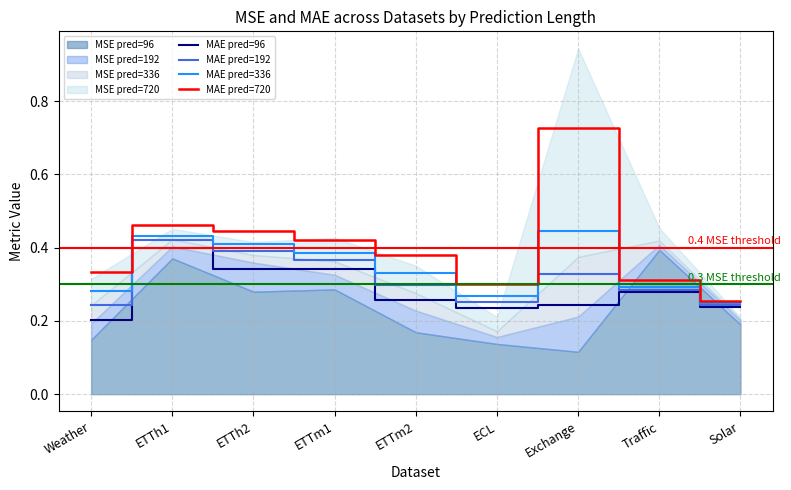

True or false: MAE pred=720 has more than 1 points higher than both neighbors.

True